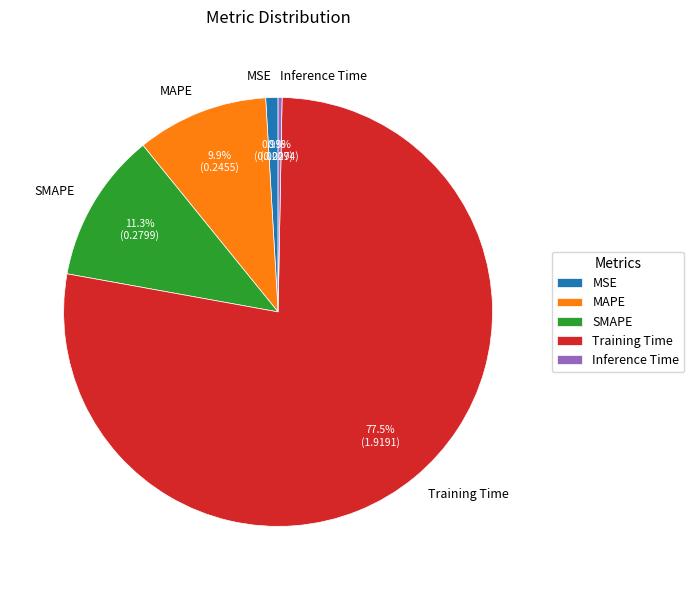

How many segments does this pie chart have?

5